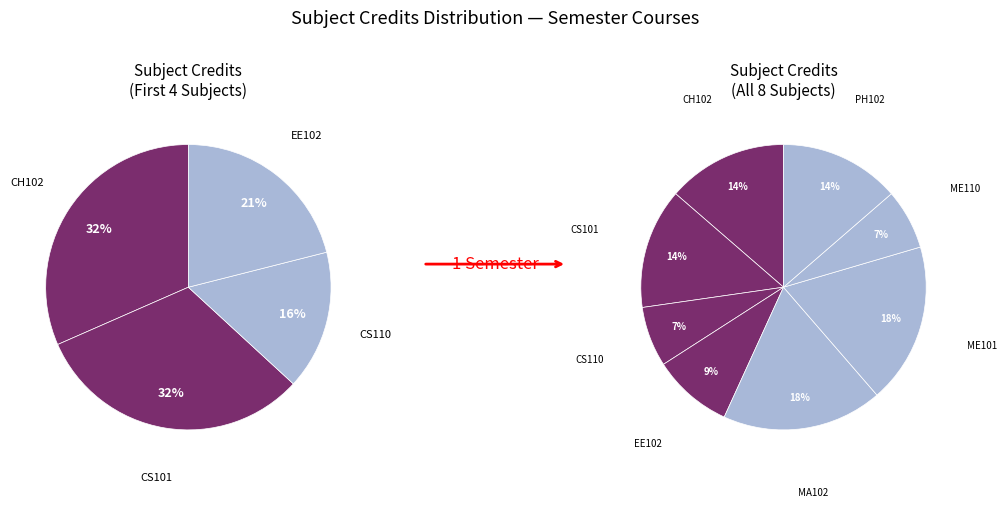

To the nearest percent, what percentage of the pie is CS110?

7%